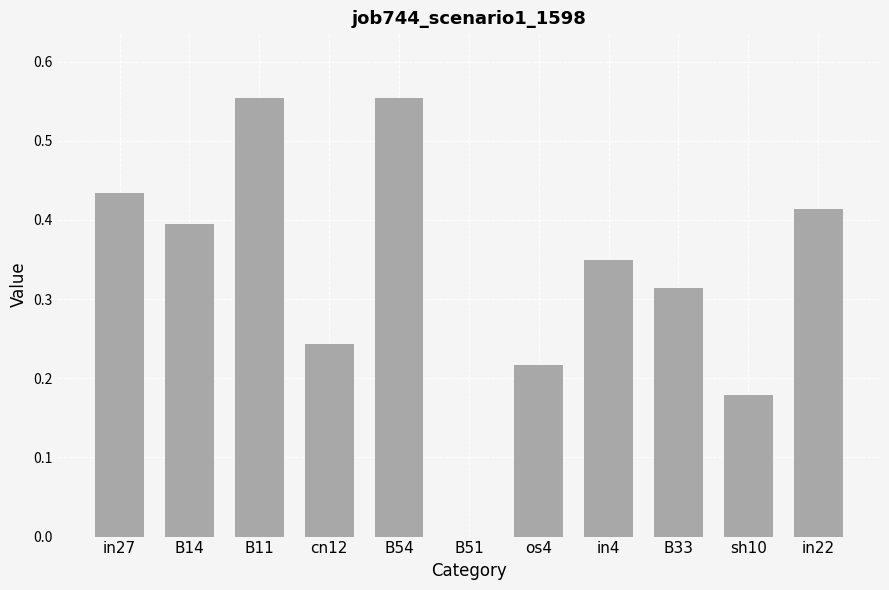

The chart shows a value of 0.4 at in27. True or false?

True